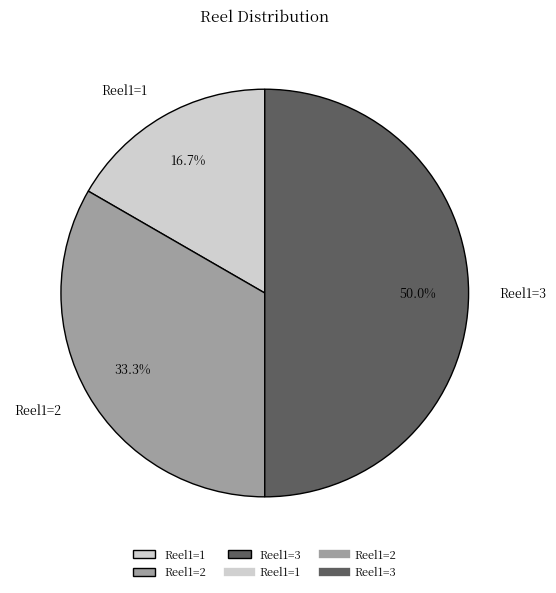

What is the largest slice in the pie chart?

Reel1=3